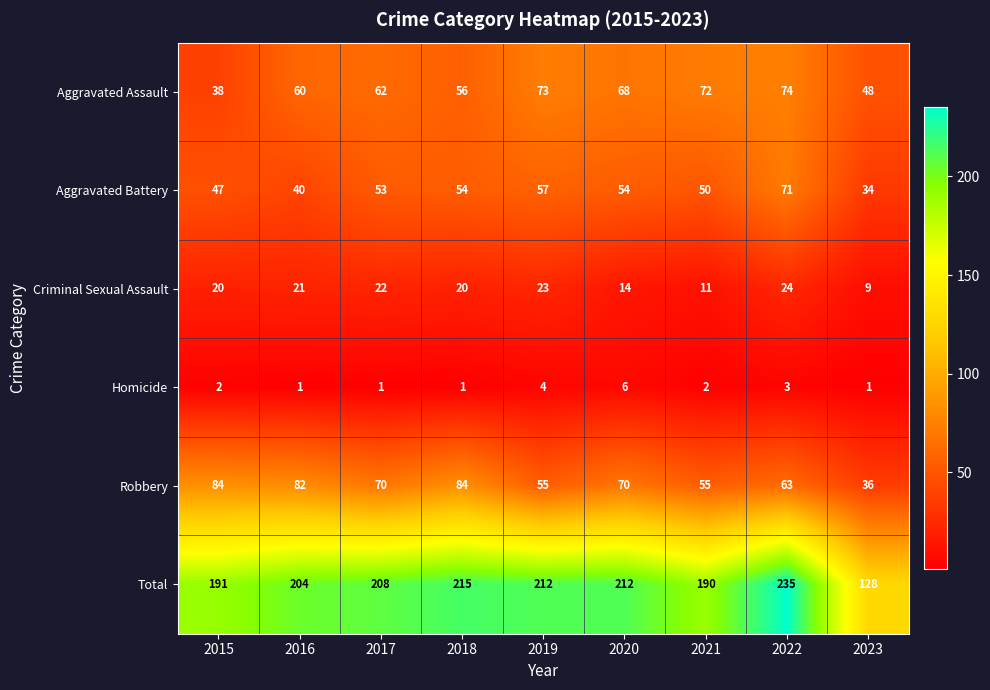

What is the sum of the Aggravated Assault values at 2020 and 2019?

141